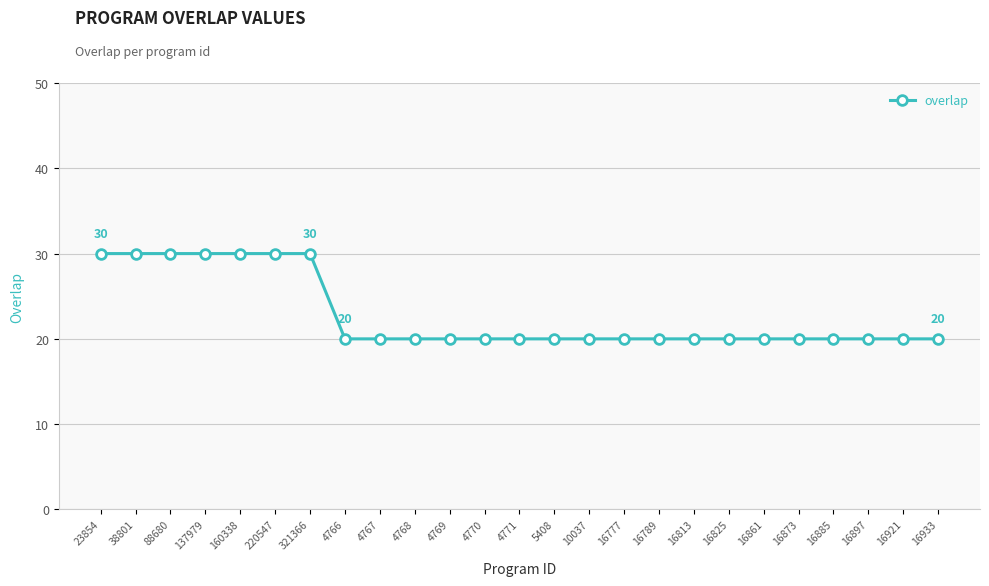

What is the minimum value shown in the chart?

20